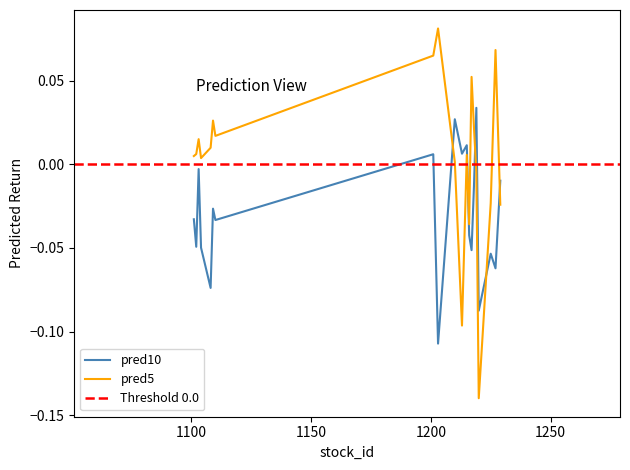

True or false: pred10 has a value of 0.0 at 1215.

True